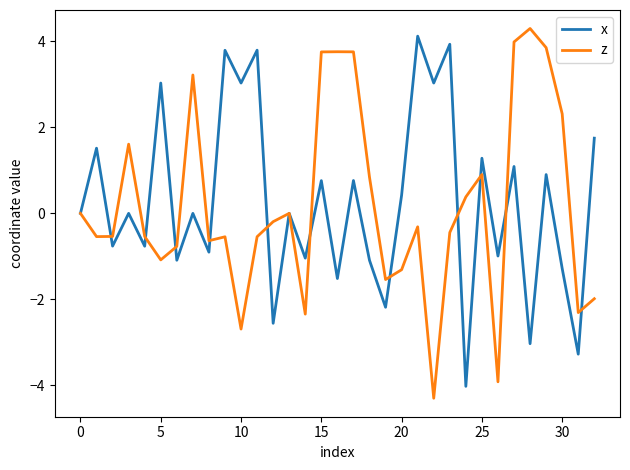

What is the highest value of the x series?

4.1